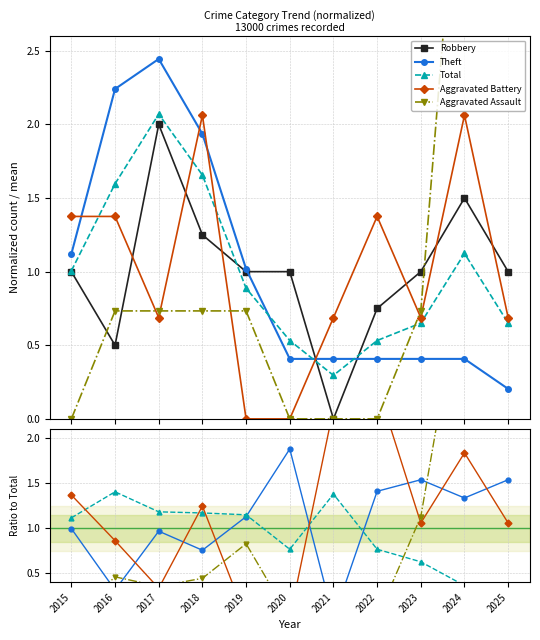

Where is the first local minimum for Aggravated Battery?

2017